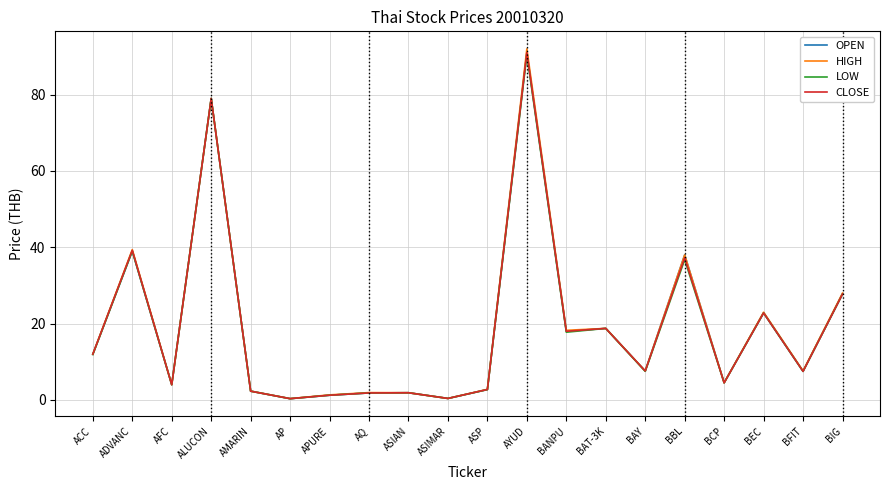

What is the difference between the highest and lowest values at BANPU?

0.5